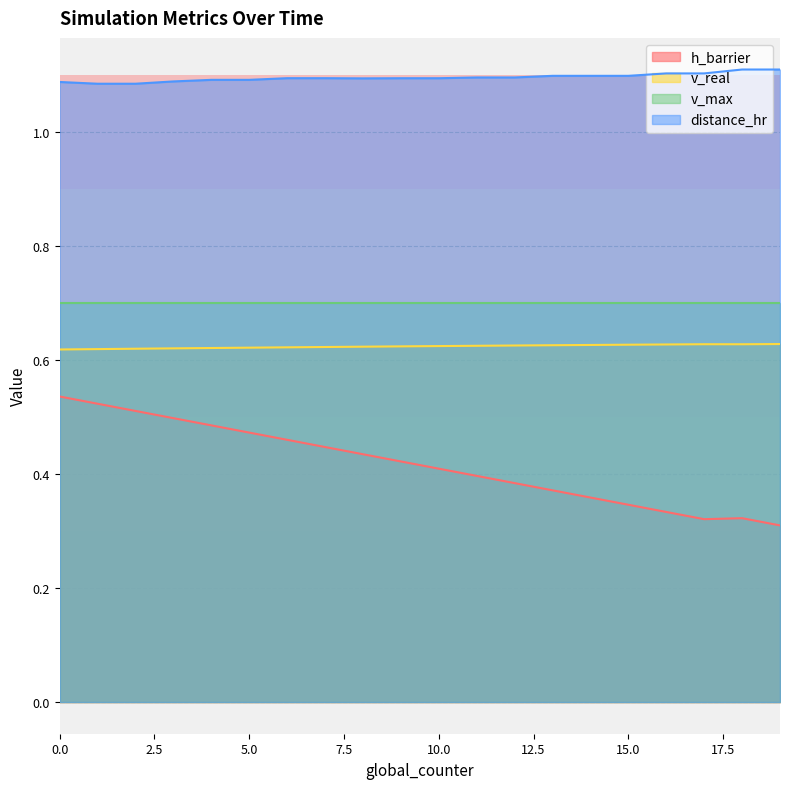

Where is h_barrier nearest to the value 0?

19